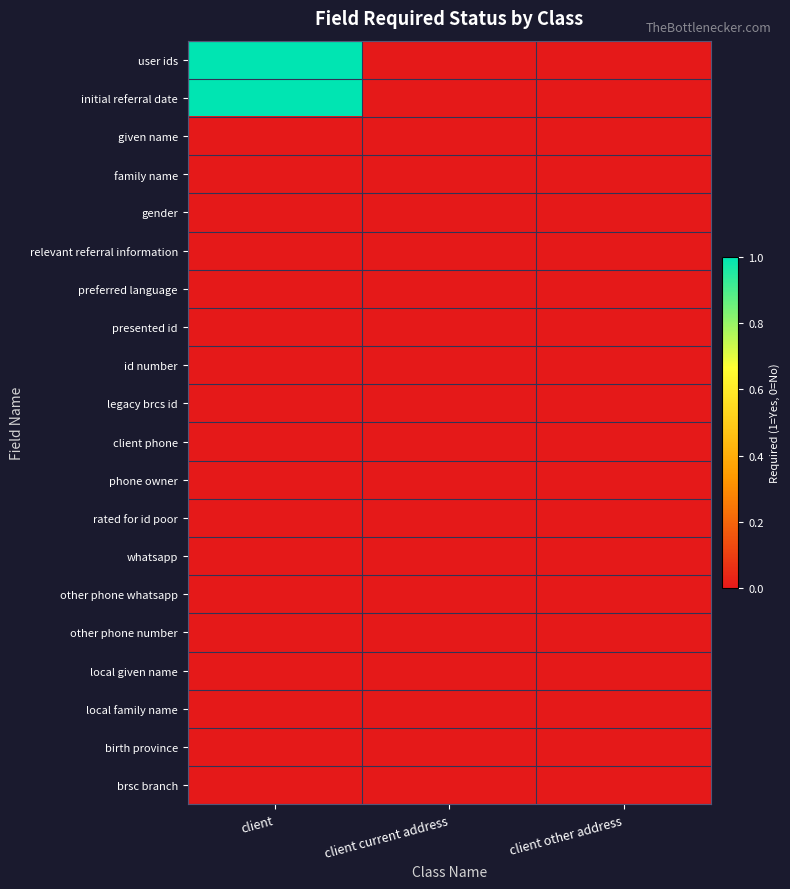

Reading left to right, list all the values displayed in this chart.

user ids: client=1	client current address=0	client other address=0
initial referral date: client=1	client current address=0	client other address=0
given name: client=0	client current address=0	client other address=0
family name: client=0	client current address=0	client other address=0
gender: client=0	client current address=0	client other address=0
relevant referral information: client=0	client current address=0	client other address=0
preferred language: client=0	client current address=0	client other address=0
presented id: client=0	client current address=0	client other address=0
id number: client=0	client current address=0	client other address=0
legacy brcs id: client=0	client current address=0	client other address=0
client phone: client=0	client current address=0	client other address=0
phone owner: client=0	client current address=0	client other address=0
rated for id poor: client=0	client current address=0	client other address=0
whatsapp: client=0	client current address=0	client other address=0
other phone whatsapp: client=0	client current address=0	client other address=0
other phone number: client=0	client current address=0	client other address=0
local given name: client=0	client current address=0	client other address=0
local family name: client=0	client current address=0	client other address=0
birth province: client=0	client current address=0	client other address=0
brsc branch: client=0	client current address=0	client other address=0